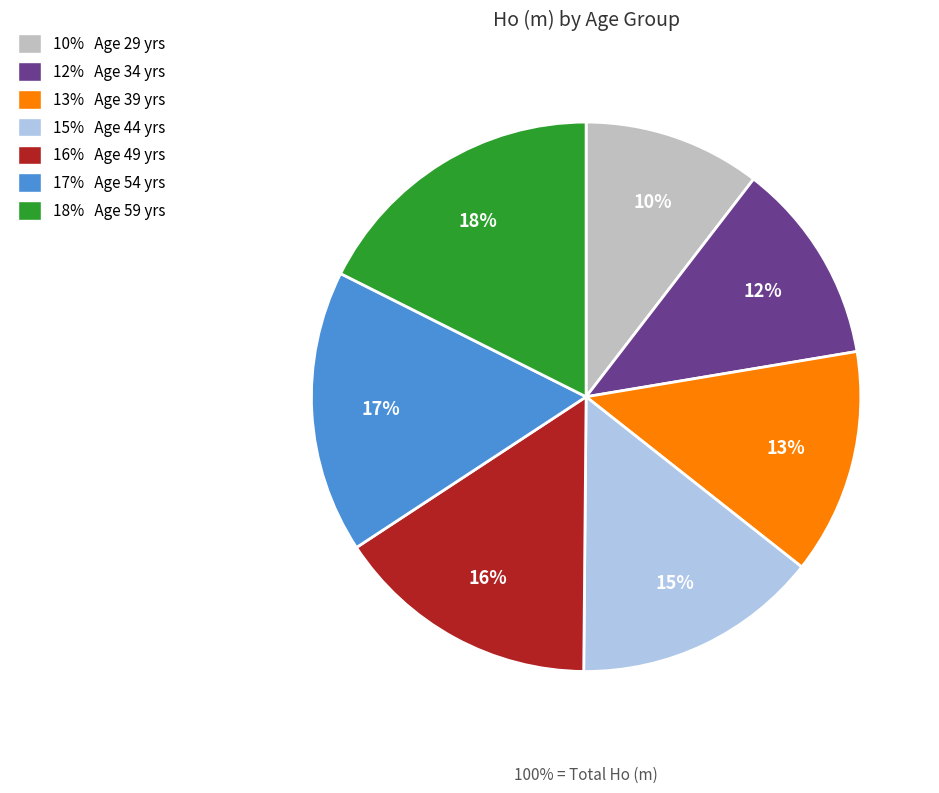

What percentage is the 16% Age 49 yrs slice, to the nearest percent?

16%